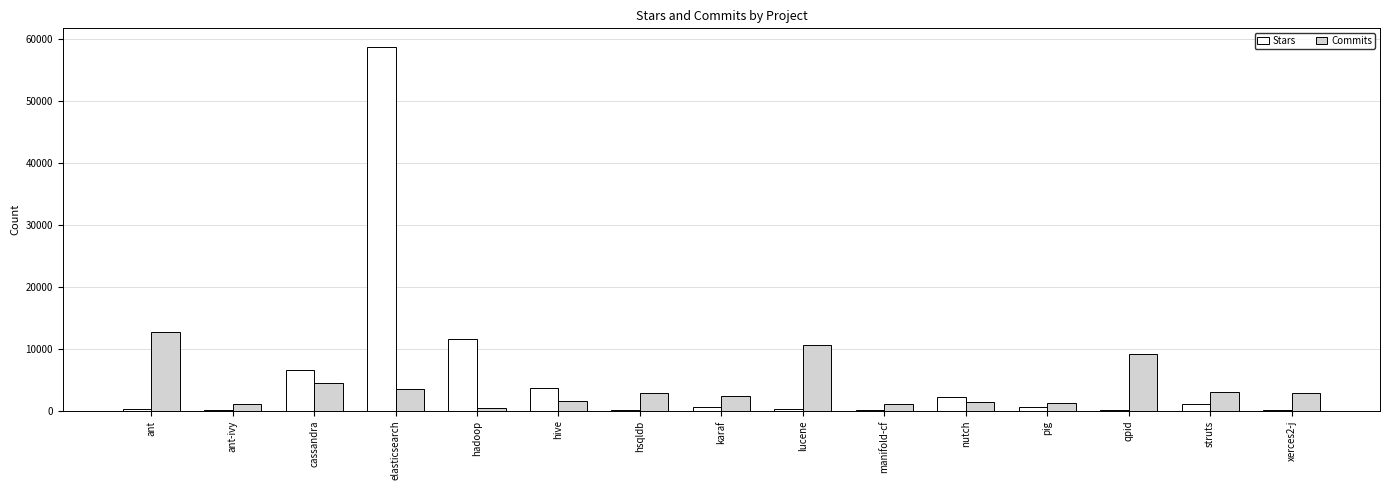

The Commits series shows 10523 at lucene. True or false?

True